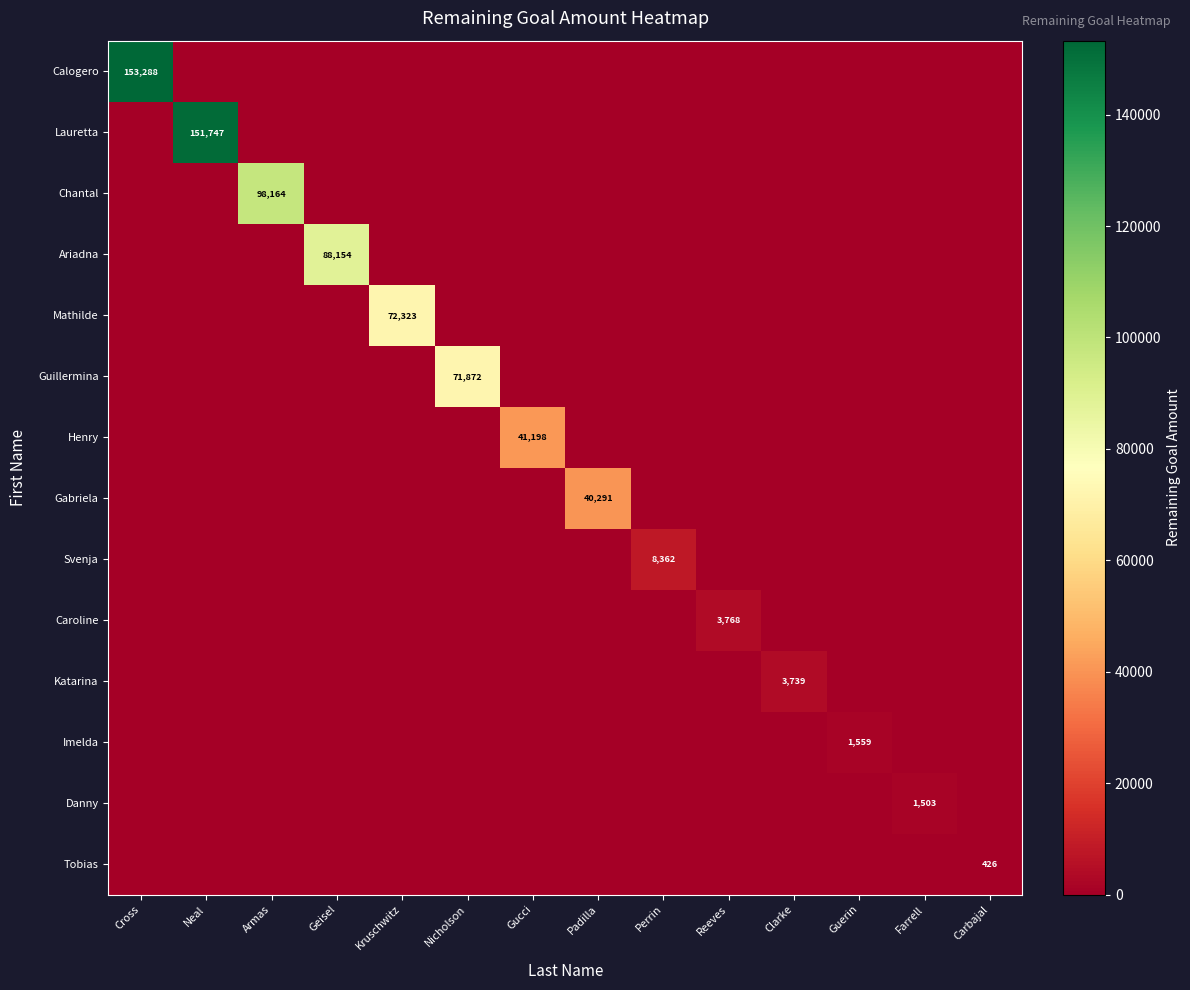

True or false: Svenja has a value of 8362 at Perrin.

True